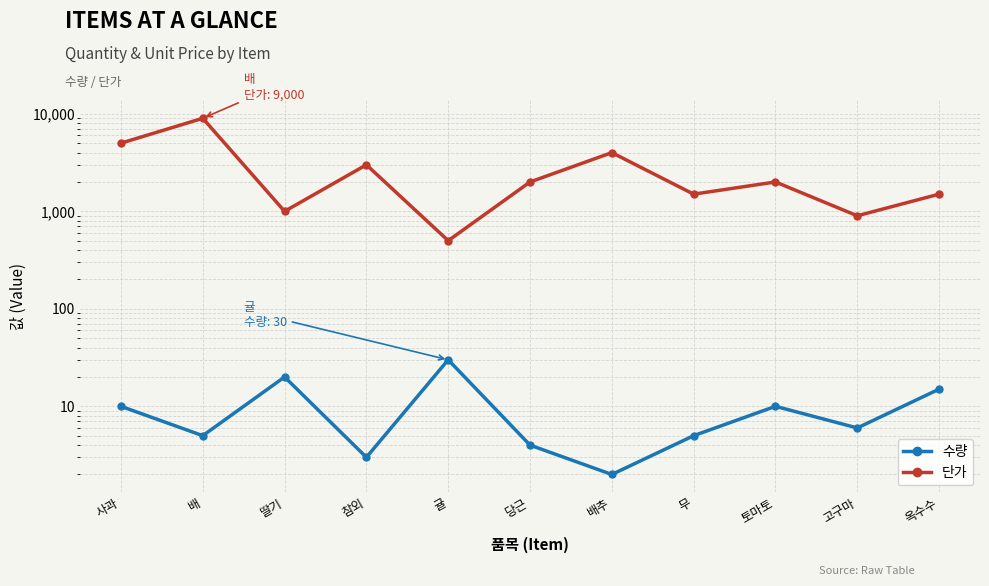

Does the chart display data point markers on the line(s)?

Yes